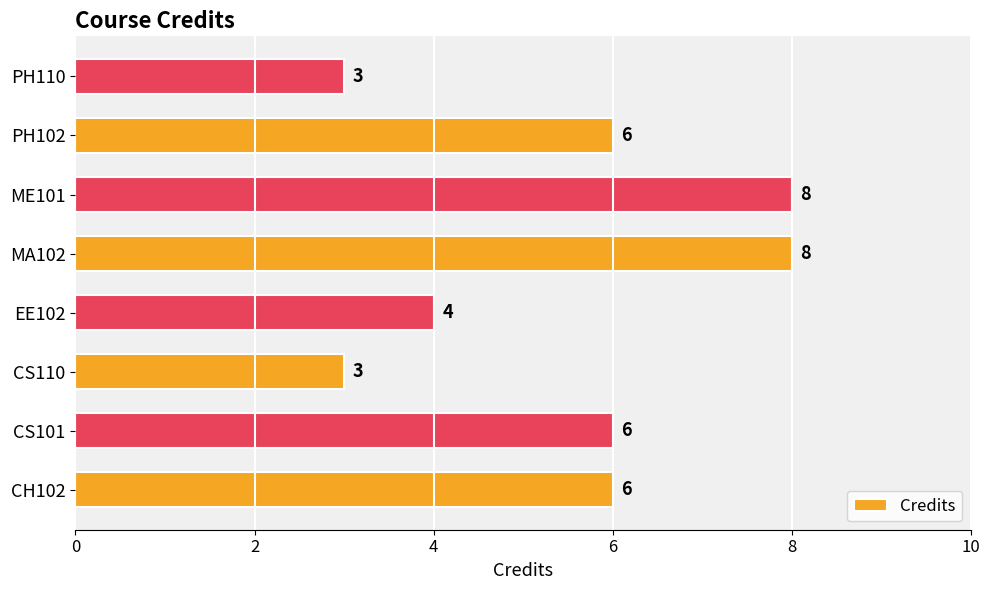

The chart shows a value of 4 at PH110. True or false?

False